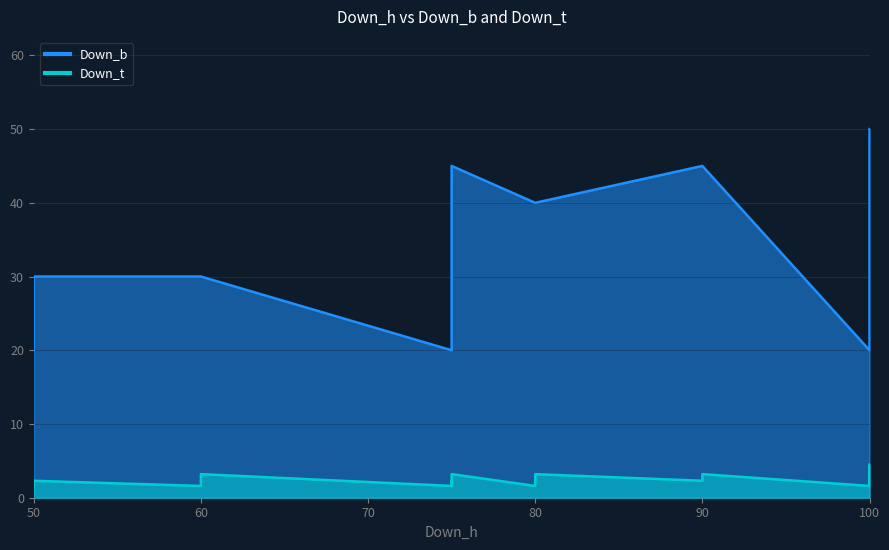

What value does the Down_t series have at 100?

4.5